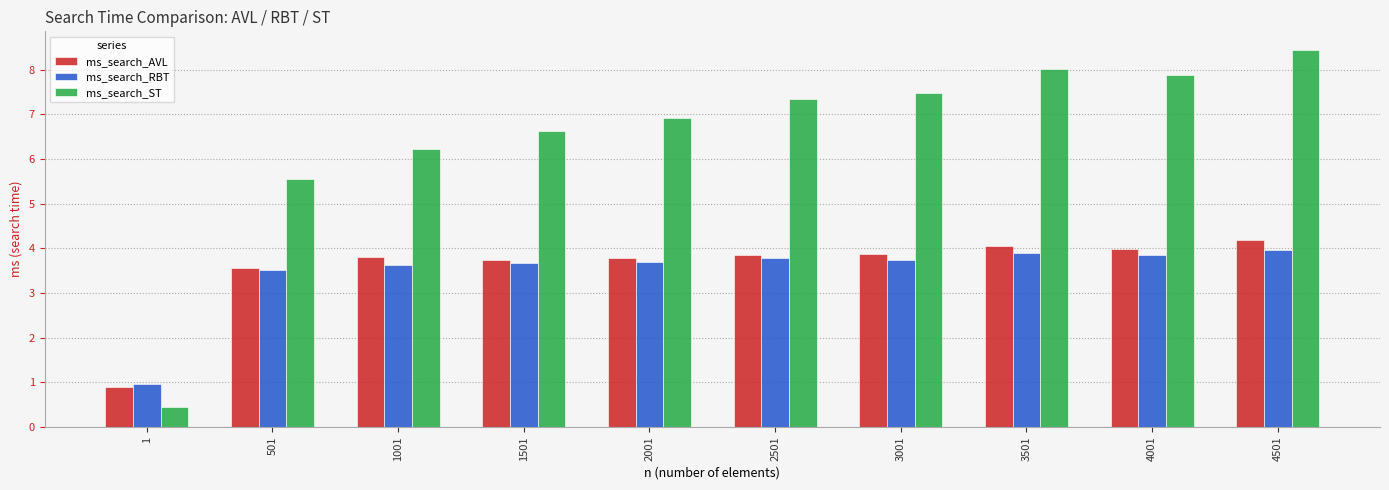

What value does the ms_search_AVL series have at 2001?

3.8